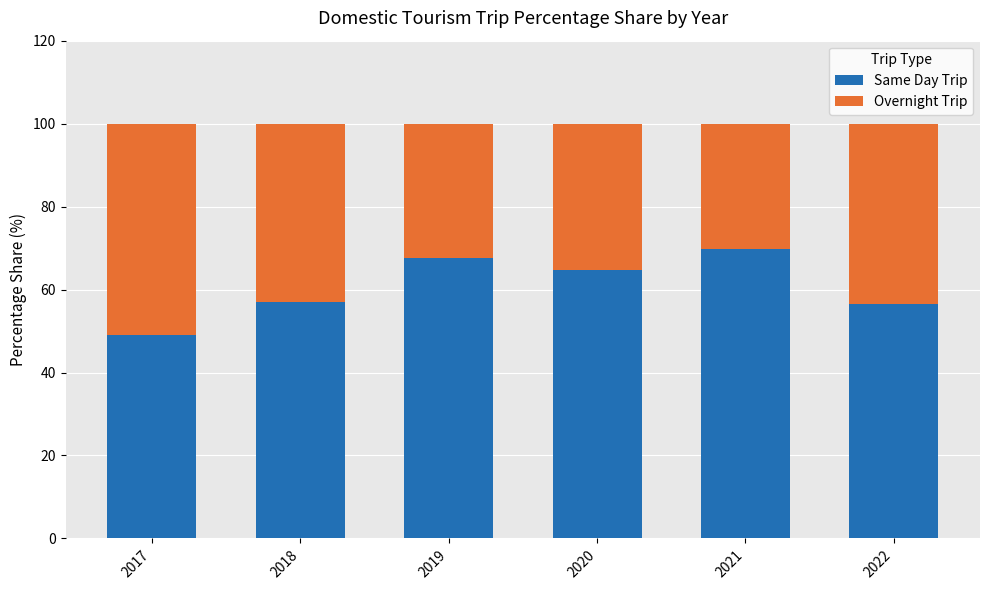

What is the lowest value of the Same Day Trip series?

49.1